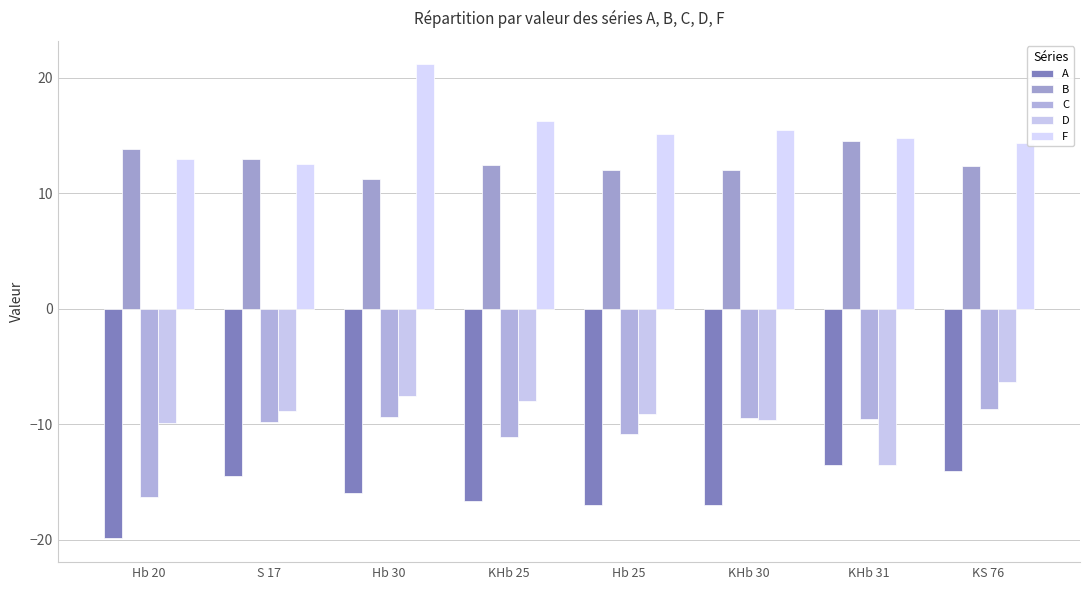

Reading left to right, transcribe all the data shown in this chart.

A: Hb 20=-19.9	S 17=-14.5	Hb 30=-16.0	KHb 25=-16.7	Hb 25=-17.0	KHb 30=-17.0	KHb 31=-13.5	KS 76=-14.0
B: Hb 20=13.8	S 17=12.9	Hb 30=11.2	KHb 25=12.5	Hb 25=12.0	KHb 30=12.0	KHb 31=14.5	KS 76=12.3
C: Hb 20=-16.3	S 17=-9.8	Hb 30=-9.3	KHb 25=-11.1	Hb 25=-10.8	KHb 30=-9.5	KHb 31=-9.6	KS 76=-8.7
D: Hb 20=-9.9	S 17=-8.9	Hb 30=-7.5	KHb 25=-8.0	Hb 25=-9.1	KHb 30=-9.6	KHb 31=-13.5	KS 76=-6.3
F: Hb 20=12.9	S 17=12.6	Hb 30=21.1	KHb 25=16.2	Hb 25=15.1	KHb 30=15.5	KHb 31=14.8	KS 76=14.4